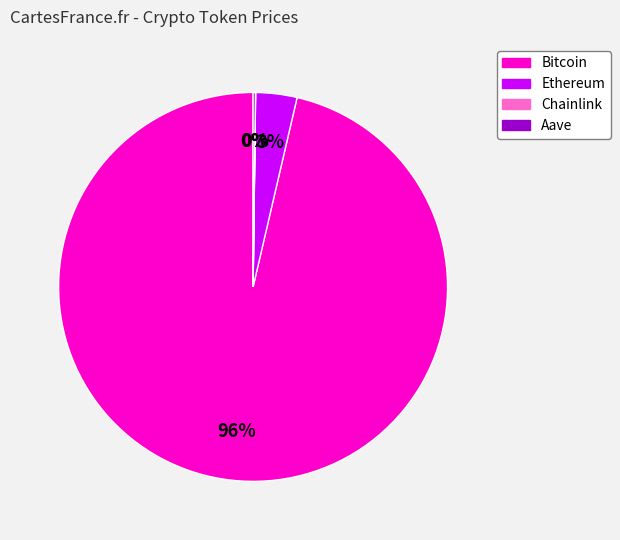

What is the largest slice in the pie chart?

Bitcoin